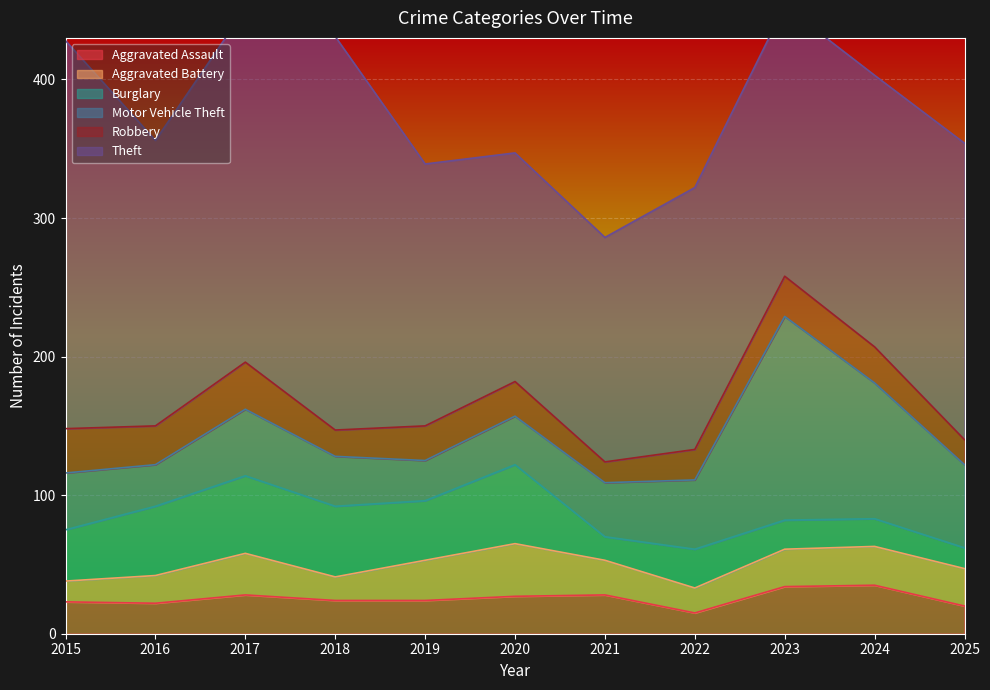

At 2017, list the series in order from smallest to largest.

Aggravated Assault, Aggravated Battery, Robbery, Motor Vehicle Theft, Burglary, Theft